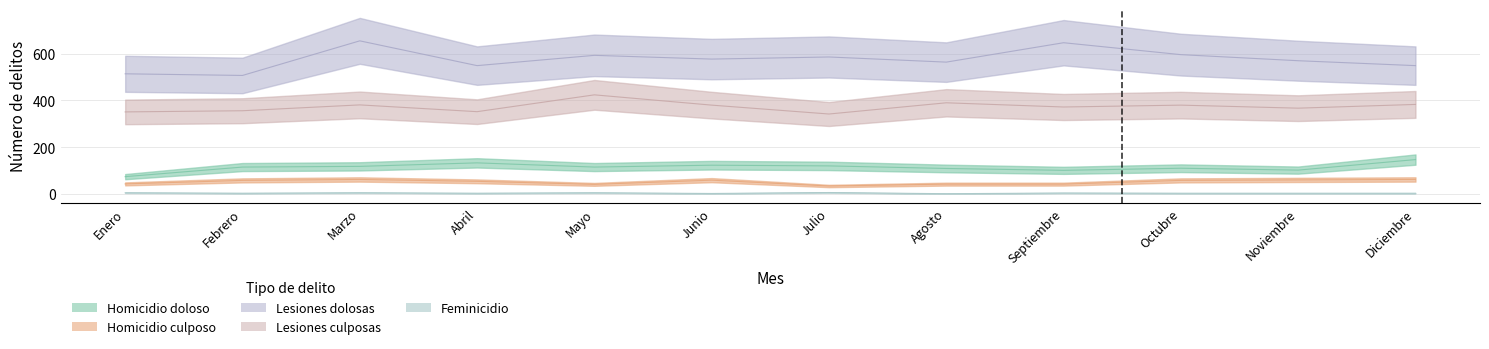

What is the value of the Homicidio doloso point at the 9th from the left?

101